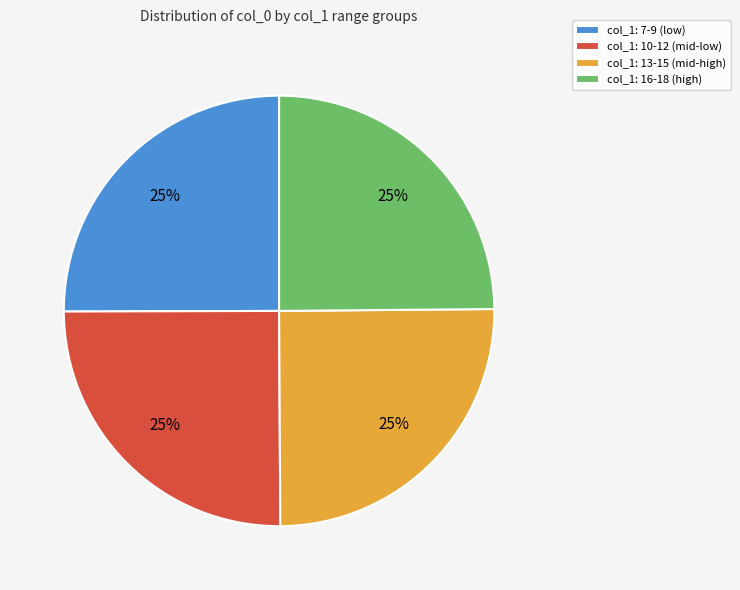

Approximately how many times larger is the value at col_1: 16-18 (high) compared to col_1: 13-15 (mid-high)?

1.0